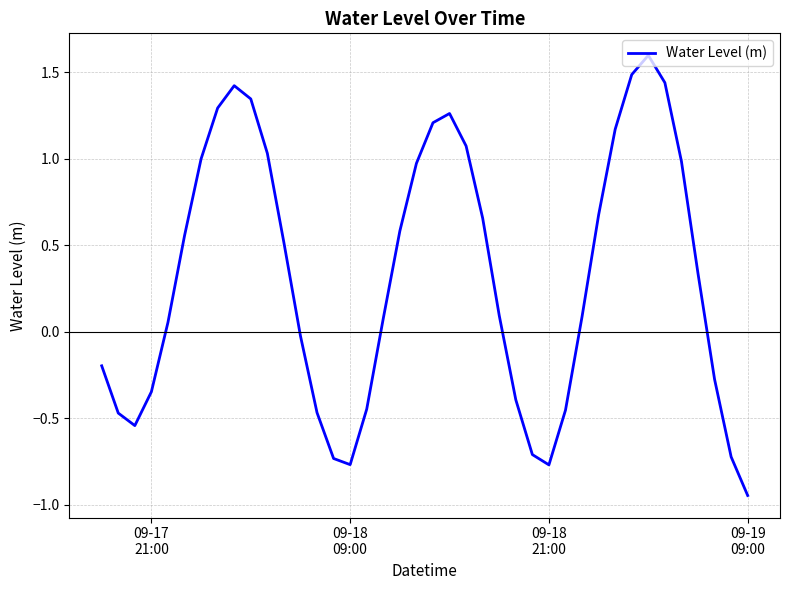

What is the maximum value shown in the chart?

1.6